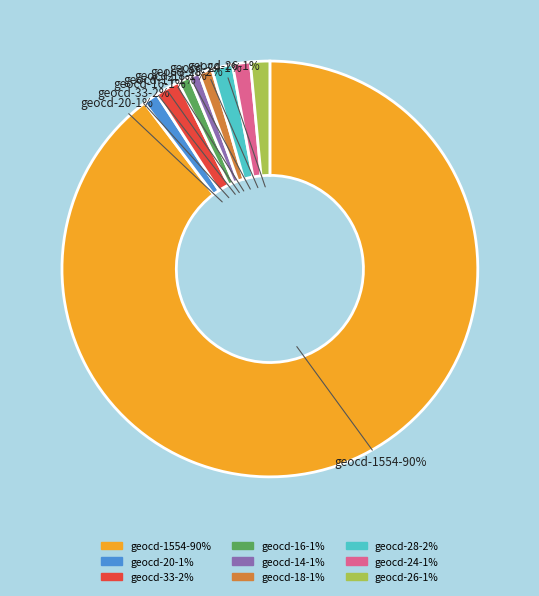

Is there any slice that represents more than half of the pie?

Yes